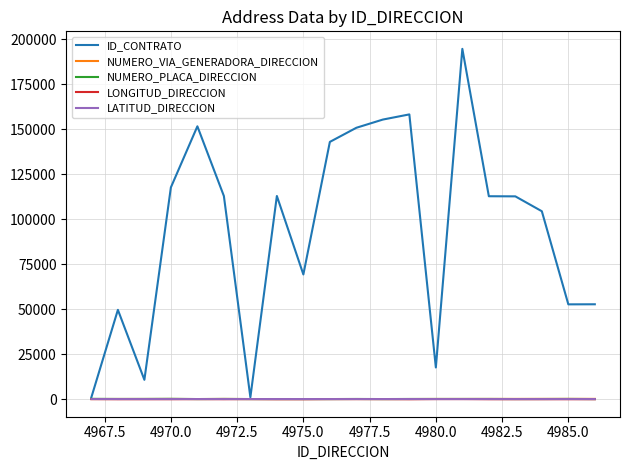

Which series has the widest spread of values?

ID_CONTRATO